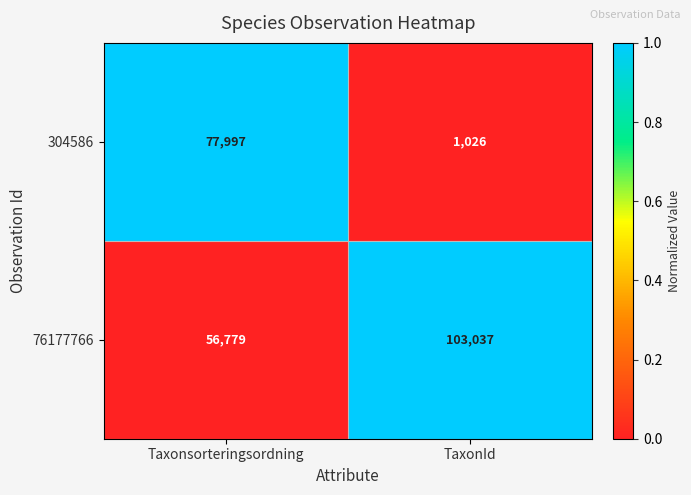

Between Taxonsorteringsordning and TaxonId, which series saw the biggest shift?

304586